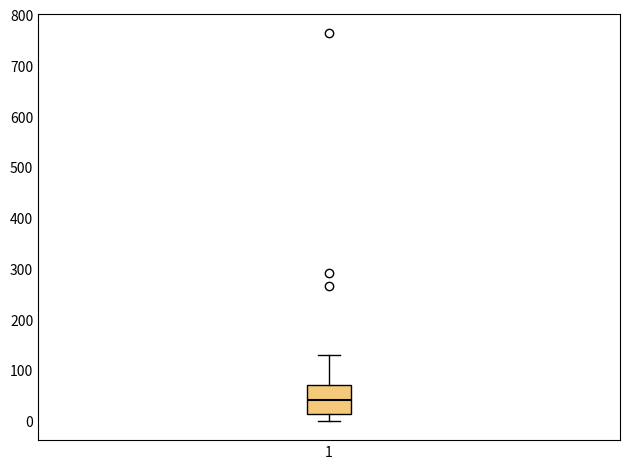

Where does the lower whisker of the box at x = 1 end on the y-axis? The values are not printed on the chart, so give them approximately, as read against the axis.

0